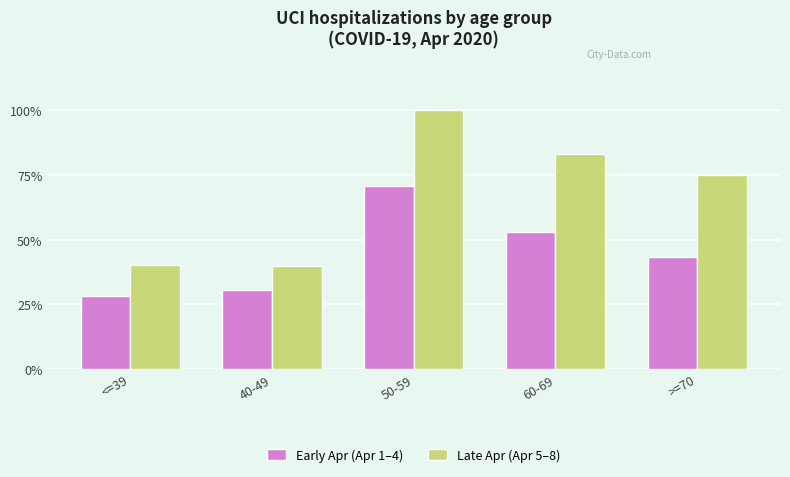

Where is Early Apr (Apr 1–4) nearest to the value 49?

60-69